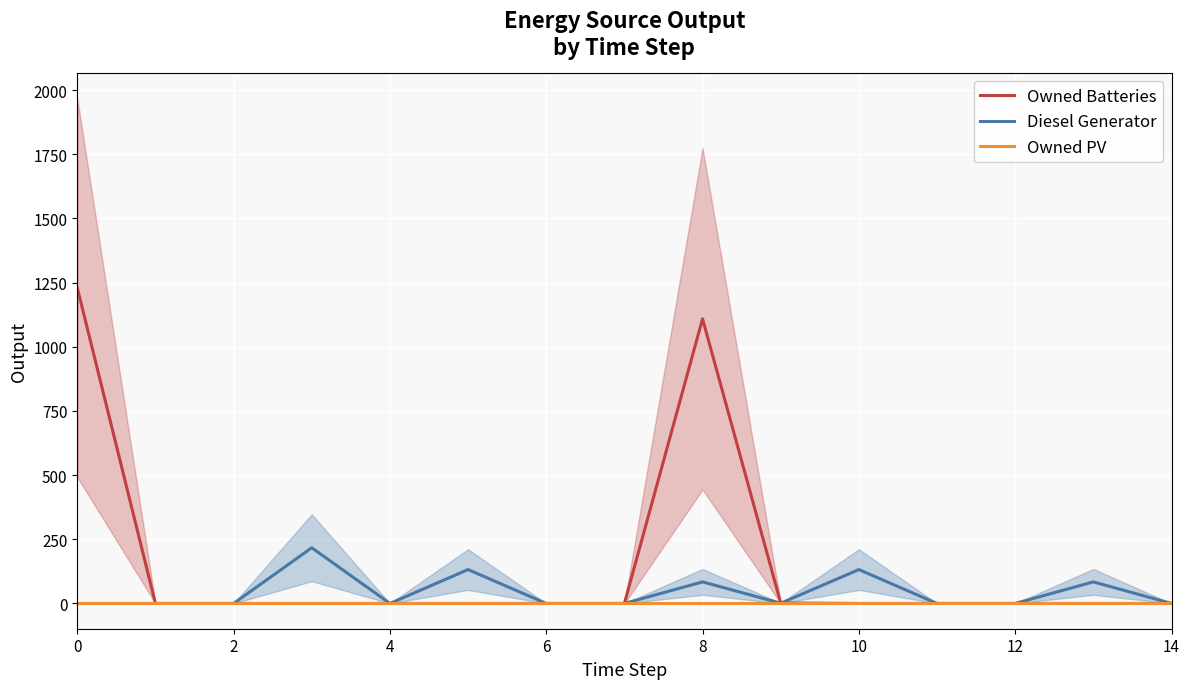

At which category does Diesel Generator reach its first local peak?

6